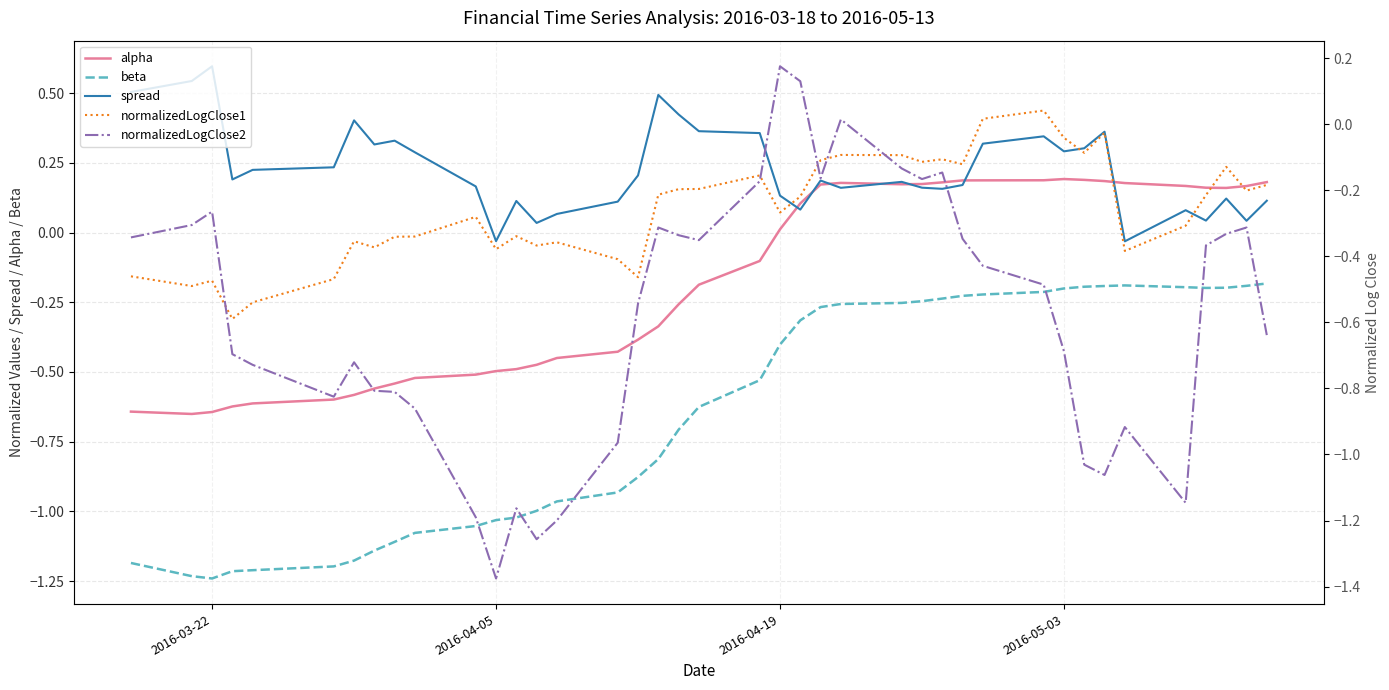

True or false: spread and beta cross at least once.

False